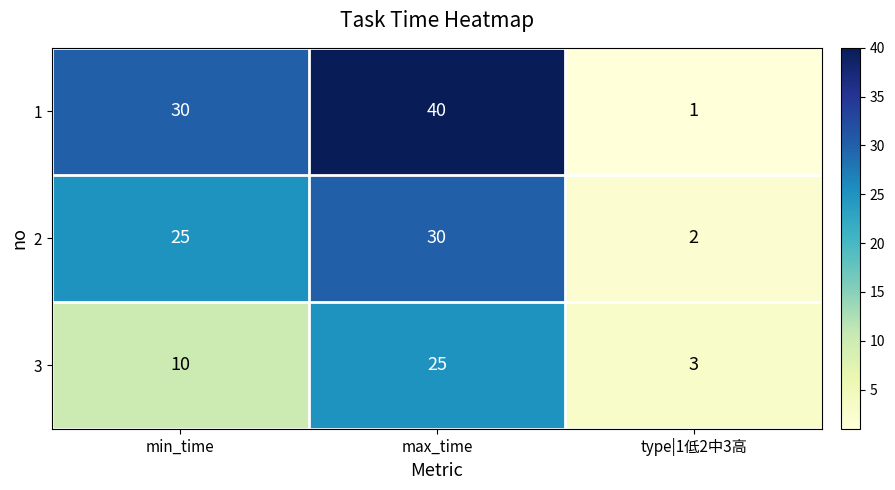

List the series in order of their peak value, highest first.

1, 2, 3